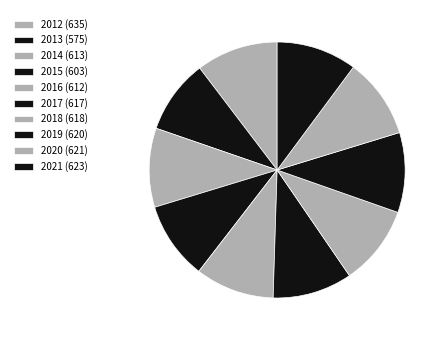

What is the smallest slice in the pie chart?

2013